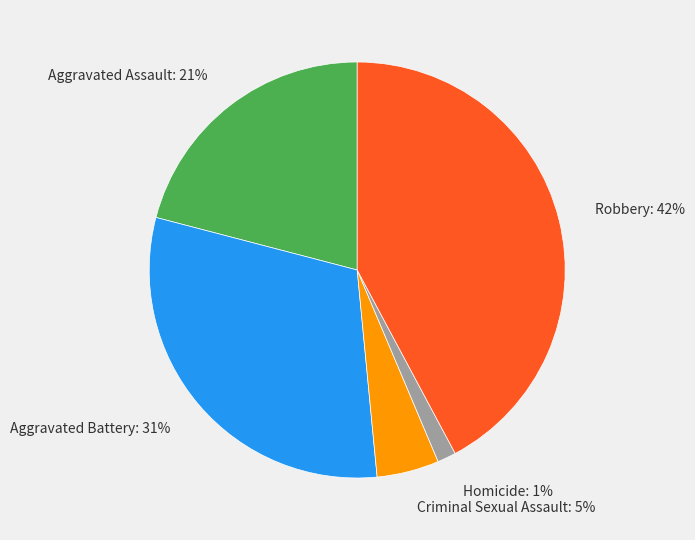

Is it true that Aggravated Assault is 13% of the pie?

False